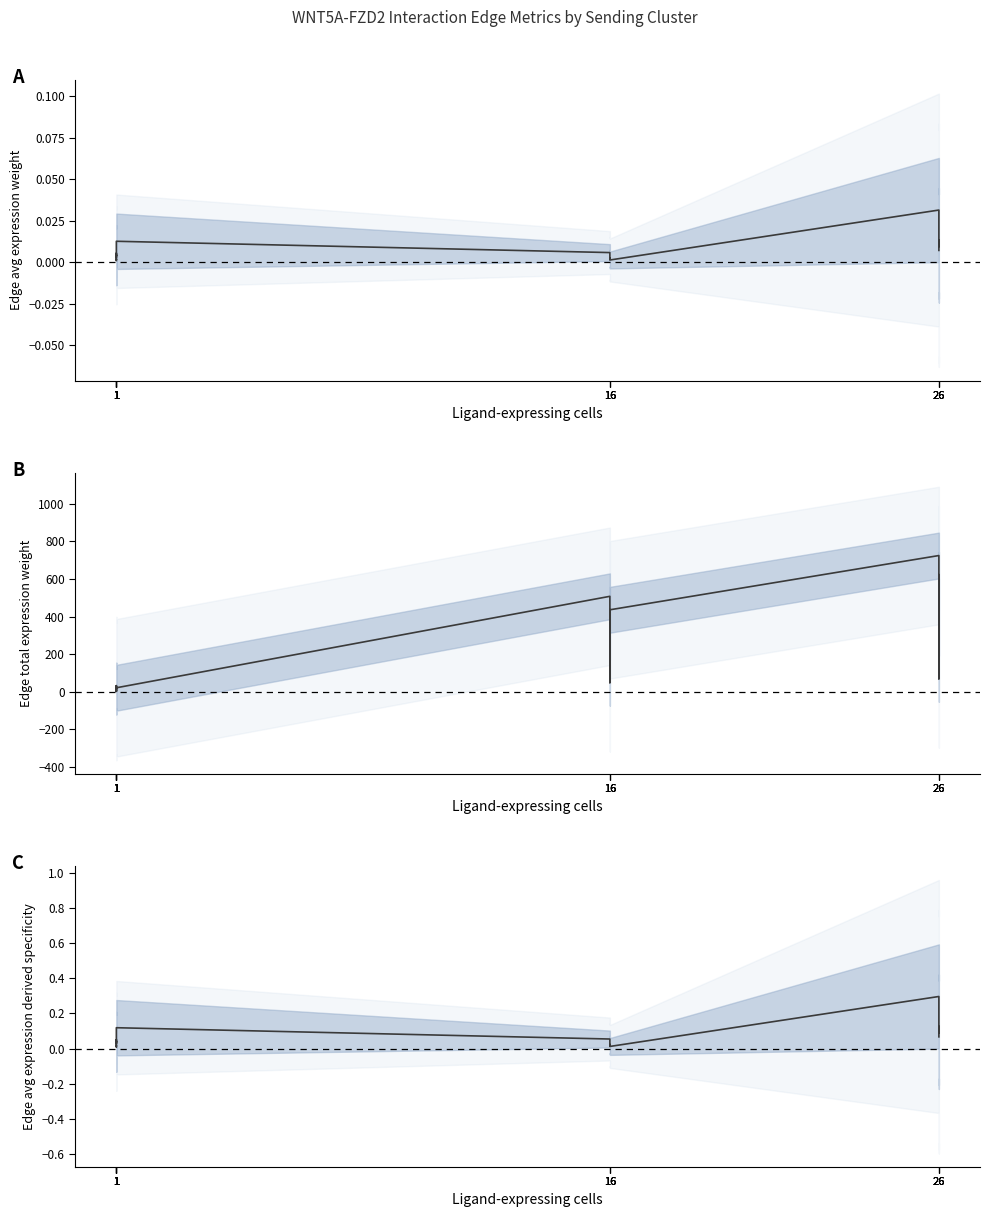

The Edge average expression derived specificity series shows 0.1 at 26. True or false?

True